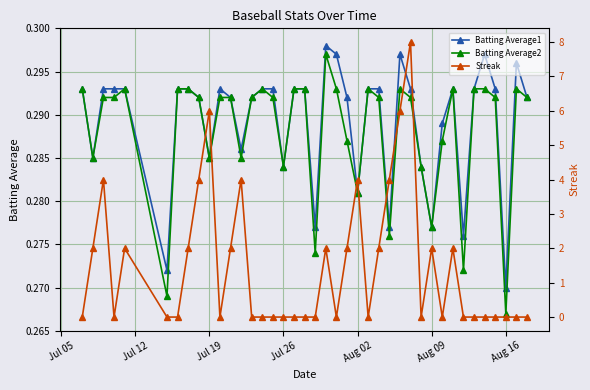

Count the Batting Average2 values in the range 0 to 1.

40